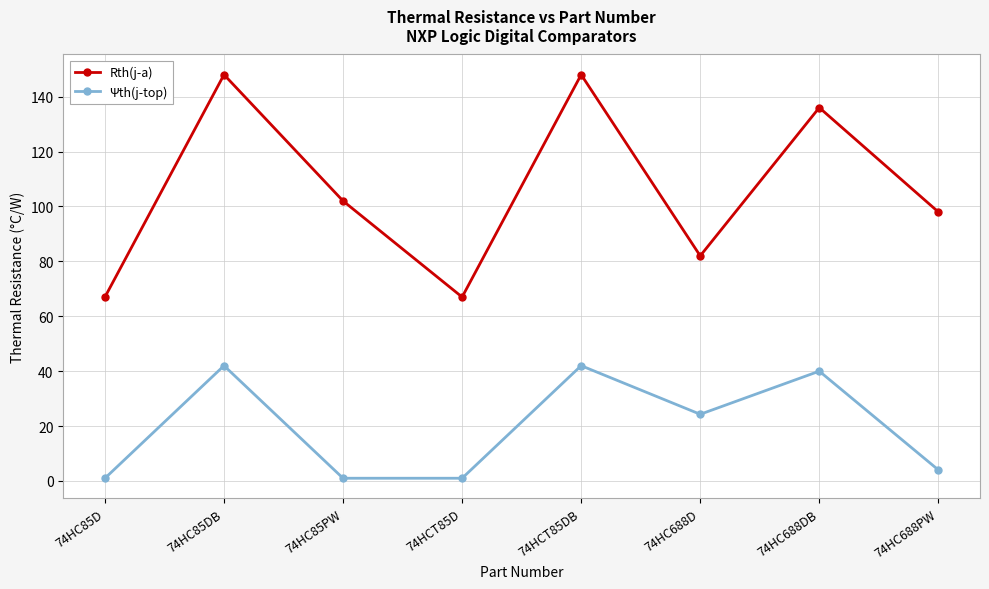

What is the total value across all series at 74HC85PW?

103.0